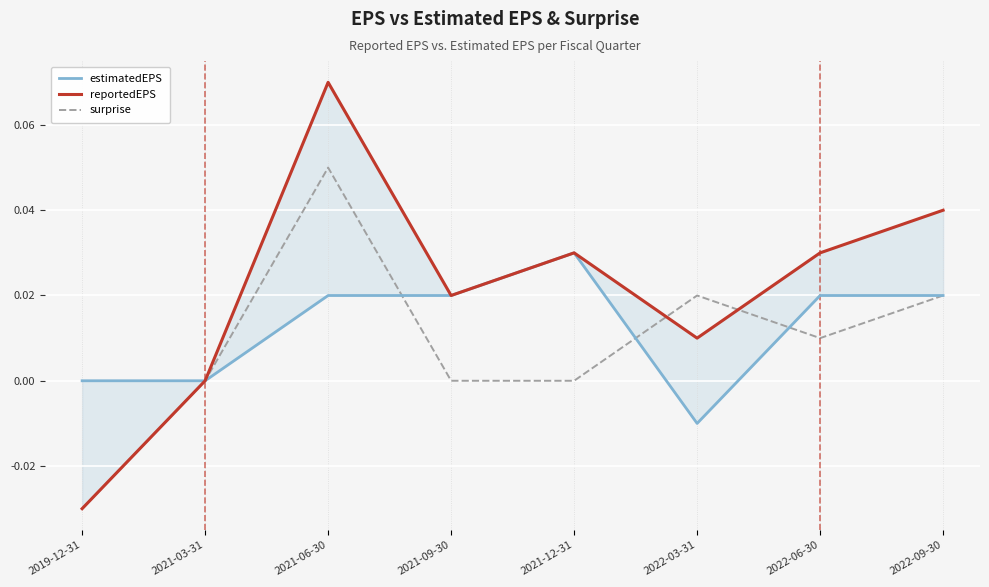

How many values in reportedEPS are below zero?

1